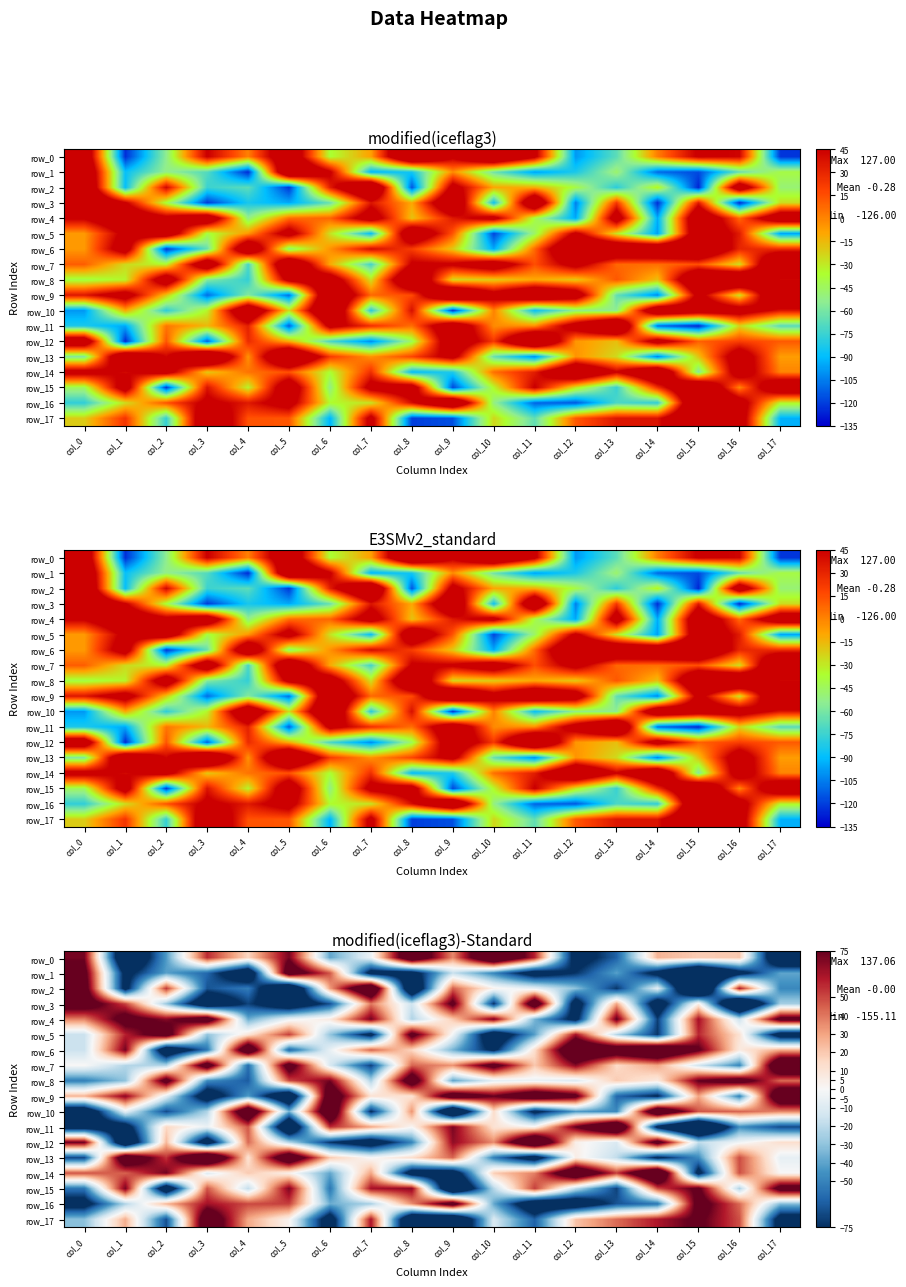

What value does the row_8 series have at col_2?

89.2